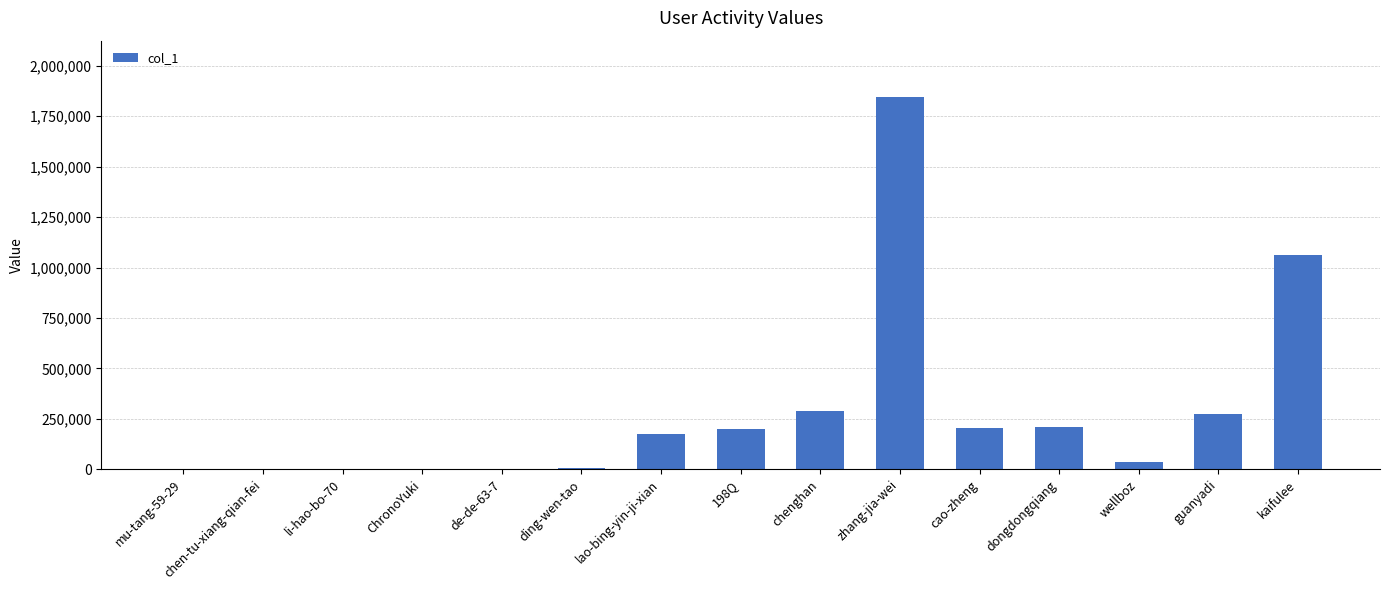

What is the sum of all values?

4298940